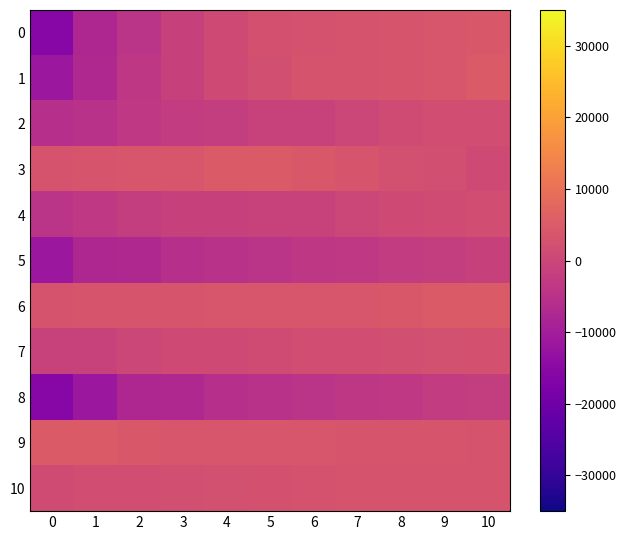

Count the number of categories in the chart.

11